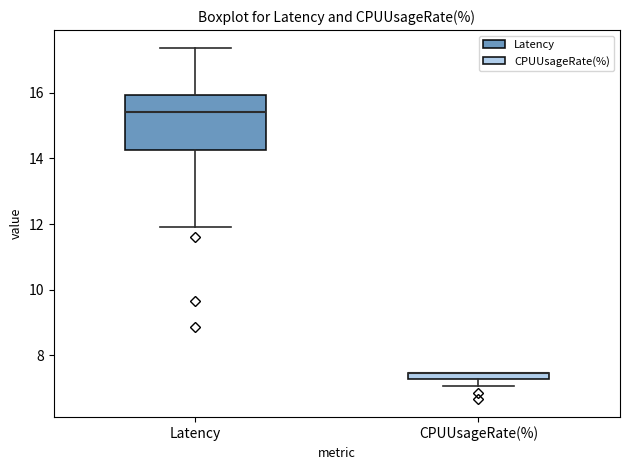

Comparing the boxes themselves (not the whiskers), which one is the tallest?

Latency